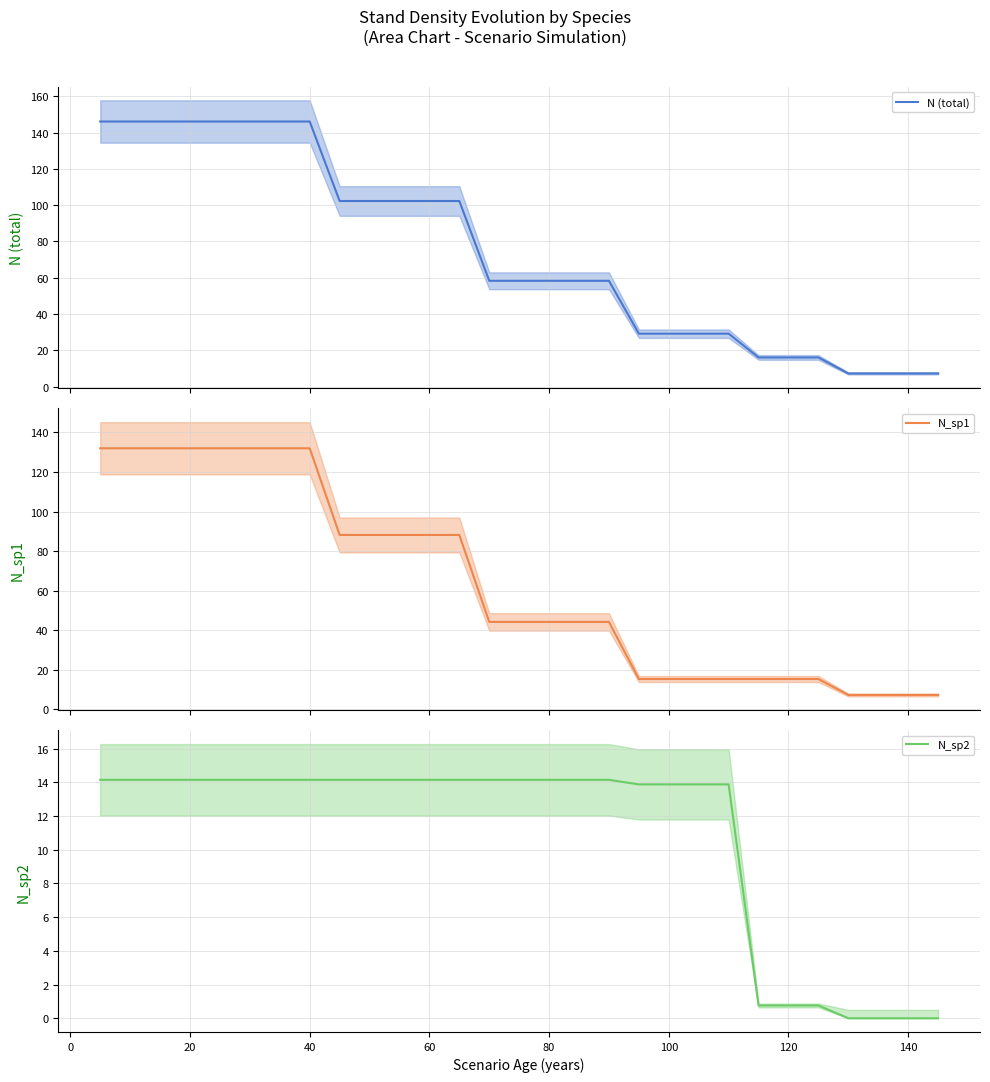

What are all the series names shown in the legend?

N (total), N_sp1, N_sp2